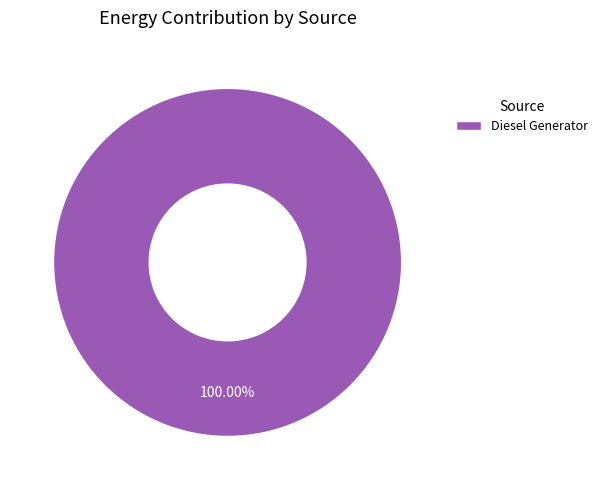

Which category accounts for the majority?

Diesel Generator